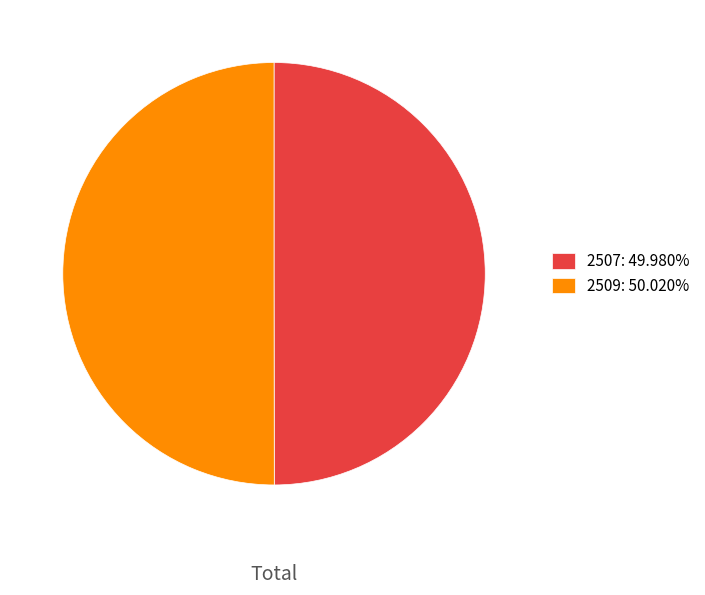

True or false: 2507 accounts for 50% of the total.

True